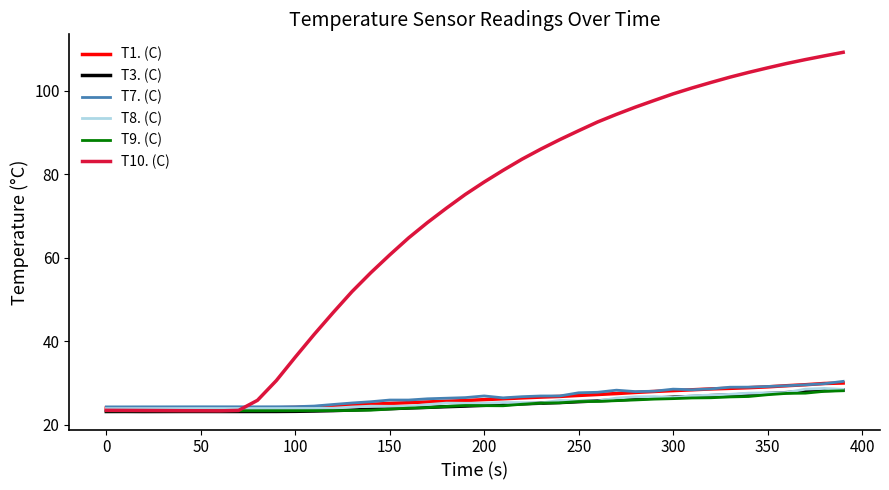

What is the maximum value shown in the chart?

109.2